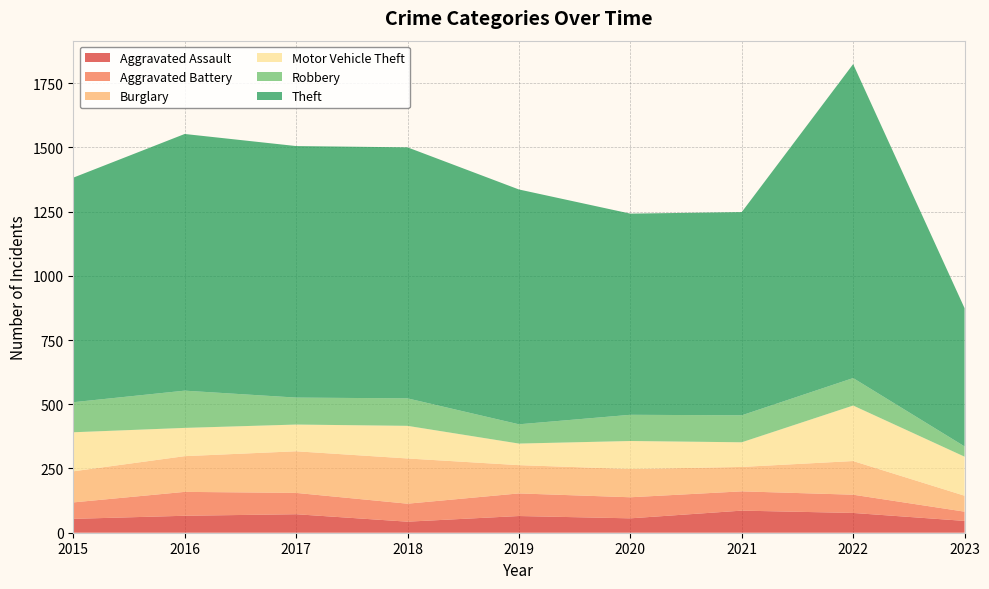

Reading right to left, extract all data points from this chart.

Aggravated Assault: 2023=46	2022=77	2021=86	2020=56	2019=65	2018=43	2017=72	2016=66	2015=54
Aggravated Battery: 2023=36	2022=71	2021=75	2020=82	2019=88	2018=70	2017=83	2016=93	2015=64
Burglary: 2023=62	2022=131	2021=95	2020=110	2019=110	2018=176	2017=162	2016=139	2015=121
Motor Vehicle Theft: 2023=152	2022=216	2021=96	2020=109	2019=84	2018=127	2017=104	2016=110	2015=152
Robbery: 2023=40	2022=107	2021=105	2020=102	2019=75	2018=107	2017=105	2016=145	2015=117
Theft: 2023=538	2022=1222	2021=791	2020=783	2019=914	2018=977	2017=979	2016=999	2015=874